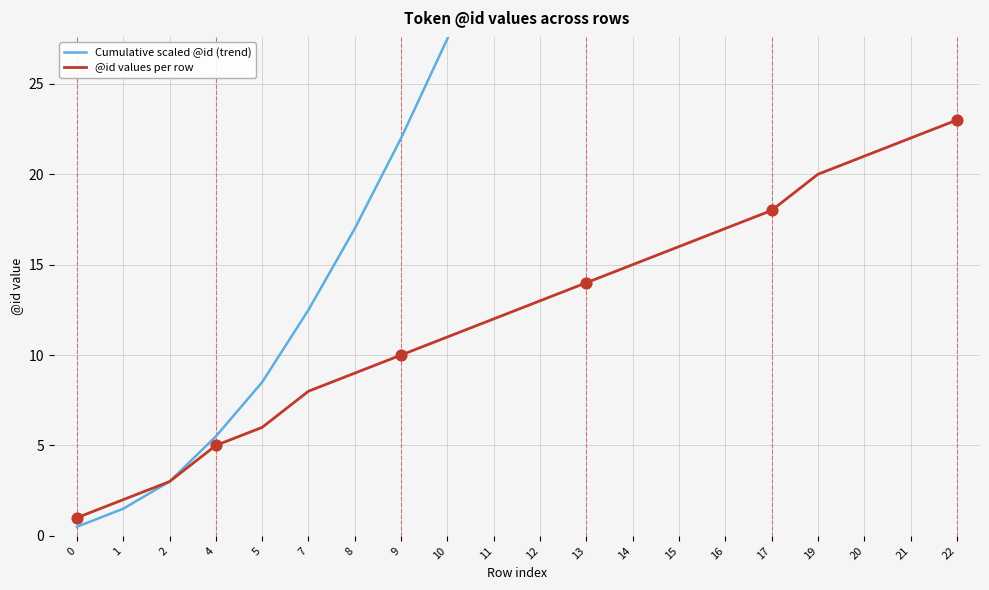

At how many categories does at least one series exceed 84?

4